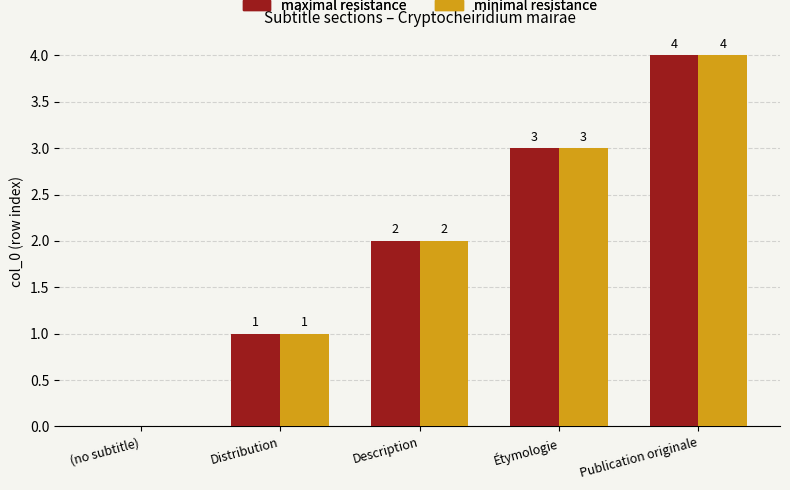

Count the number of categories in the chart.

5